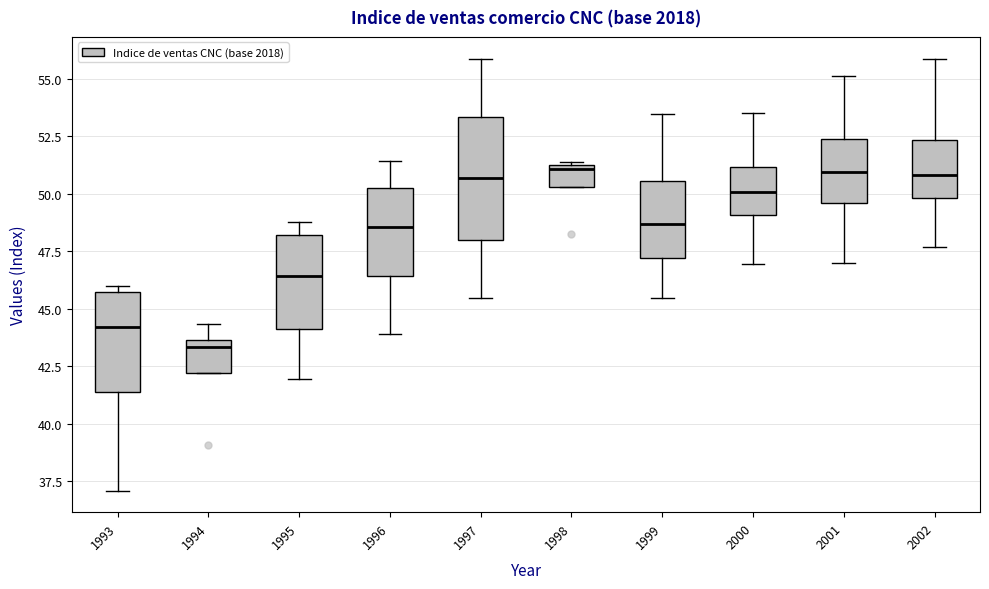

Where is the upper edge of the box at x = 1996 on the y-axis? The values are not printed on the chart, so give them approximately, as read against the axis.

50.5